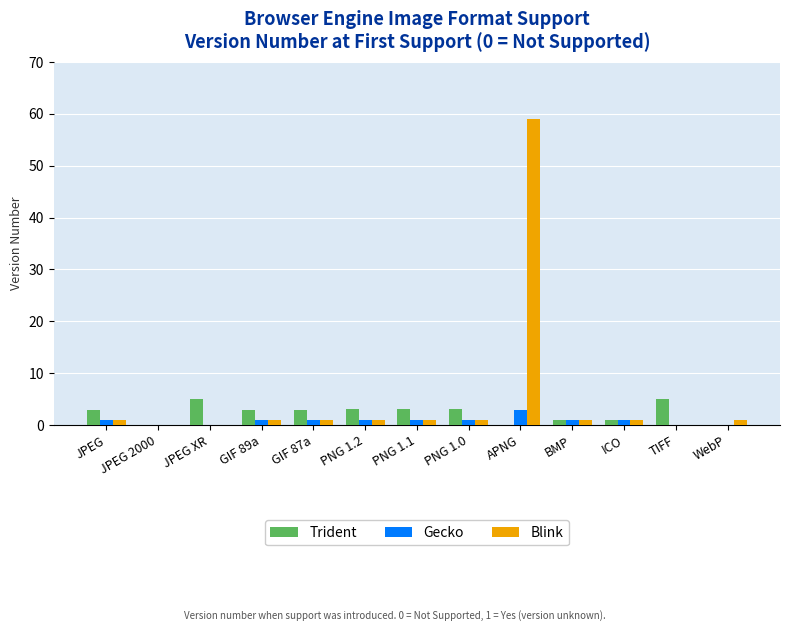

Is it true that Blink equals 1.0 at GIF 87a?

True